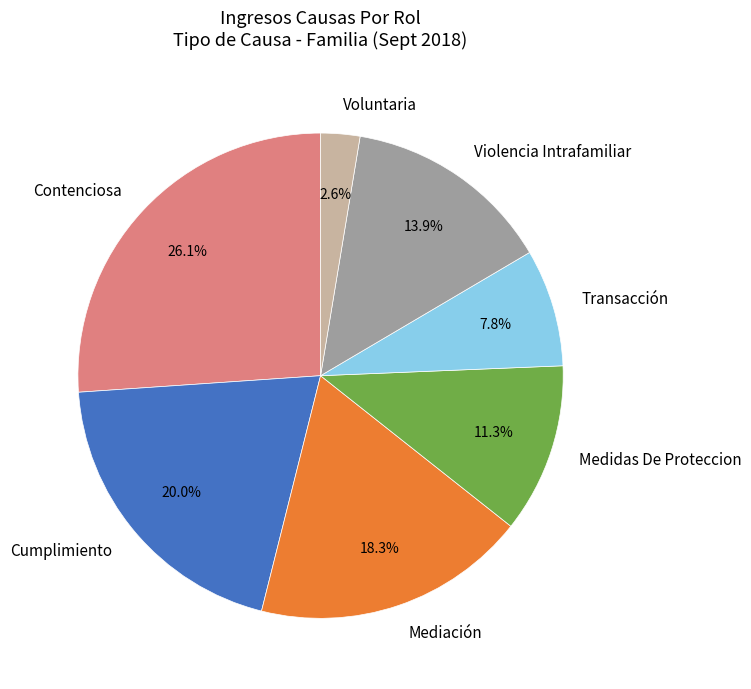

What is the total percentage of Transacción and Violencia Intrafamiliar?

21.7%